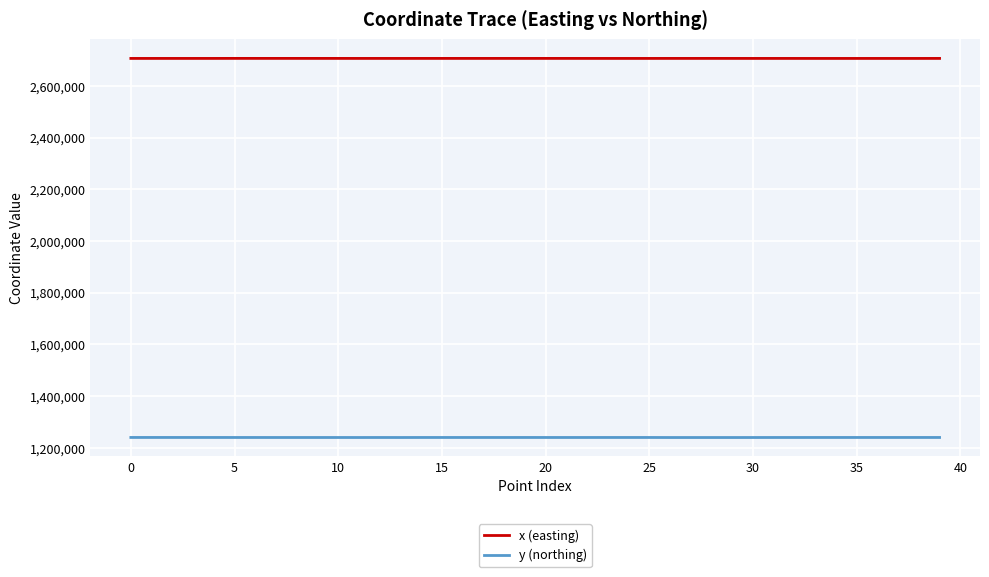

What is the greatest value displayed?

2706698.6